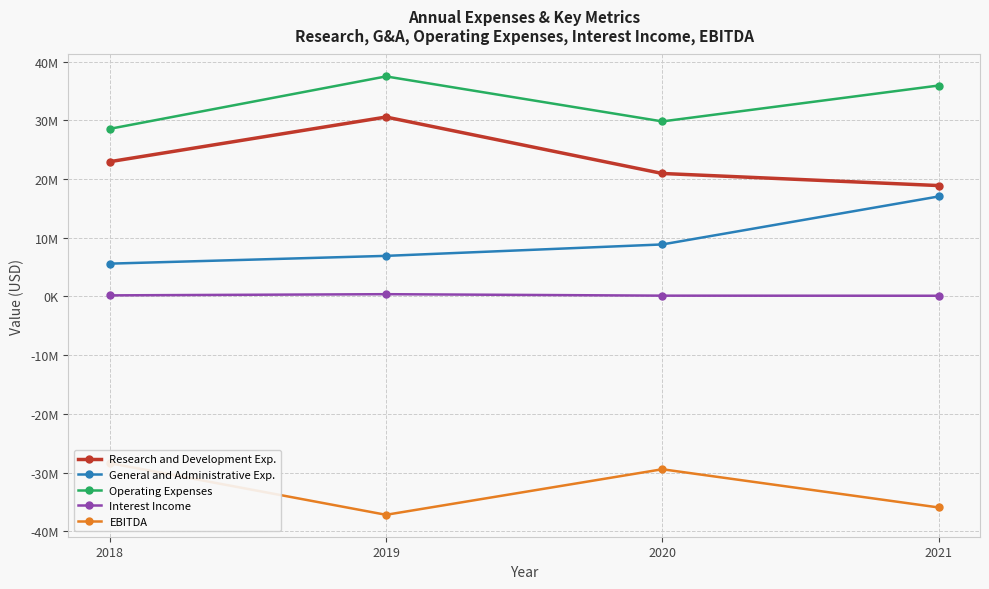

Which series has the largest total across all categories?

Operating Expenses